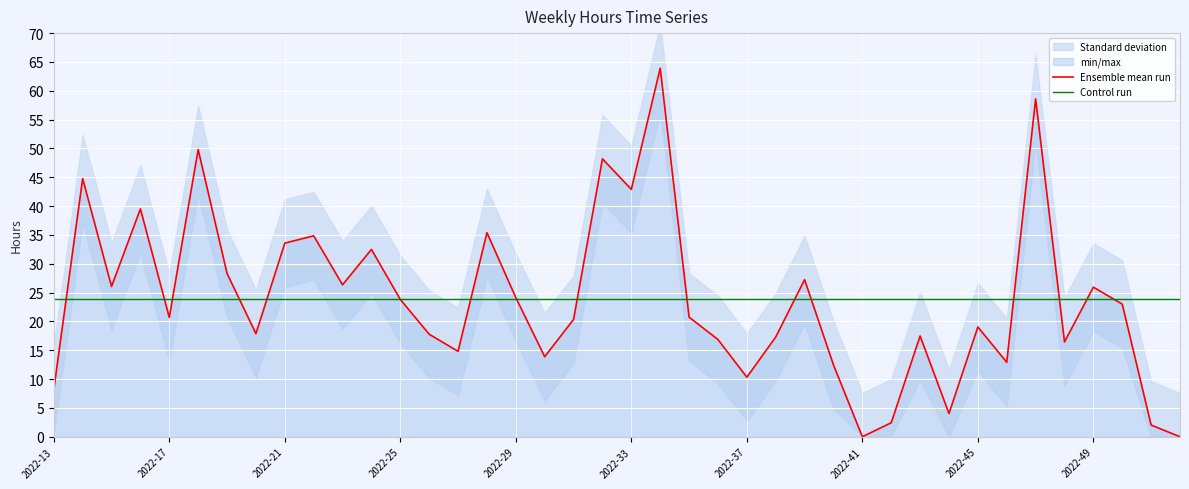

Reading right to left, what are all the values shown in this chart?

Ensemble mean run: 0.0	2.0	23.0	25.9	16.4	58.6	12.9	19.0	4.0	17.5	2.4	0.0	12.5	27.2	17.3	10.3	16.9	20.7	63.9	42.9	48.2	20.4	13.9	24.1	35.4	14.8	17.8	23.8	32.5	26.4	34.9	33.6	17.9	28.3	49.8	20.7	39.5	26.1	44.8	8.1
Control run: 23.9	23.9	23.9	23.9	23.9	23.9	23.9	23.9	23.9	23.9	23.9	23.9	23.9	23.9	23.9	23.9	23.9	23.9	23.9	23.9	23.9	23.9	23.9	23.9	23.9	23.9	23.9	23.9	23.9	23.9	23.9	23.9	23.9	23.9	23.9	23.9	23.9	23.9	23.9	23.9